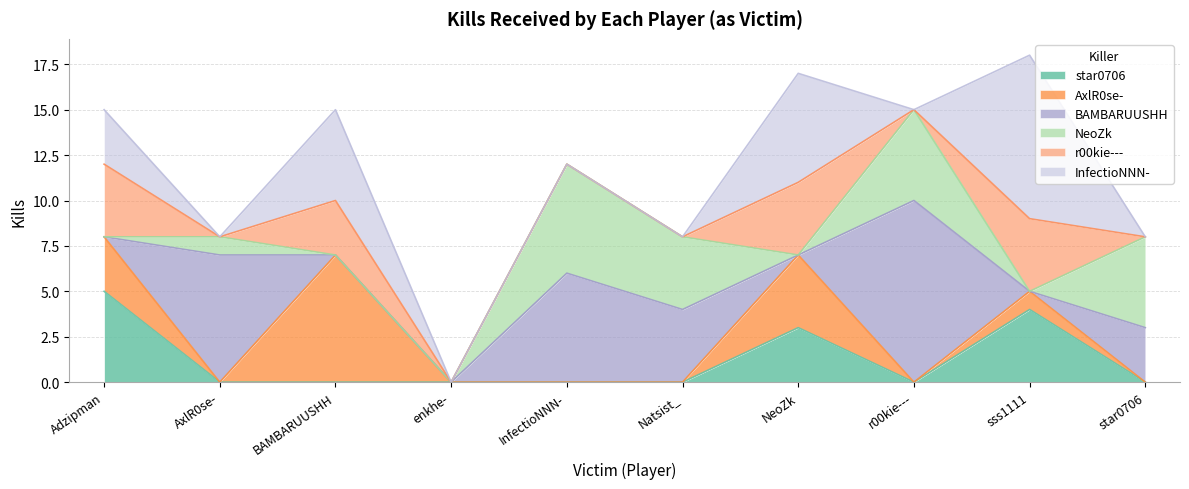

What is the total value across all series at Adzipman?

15